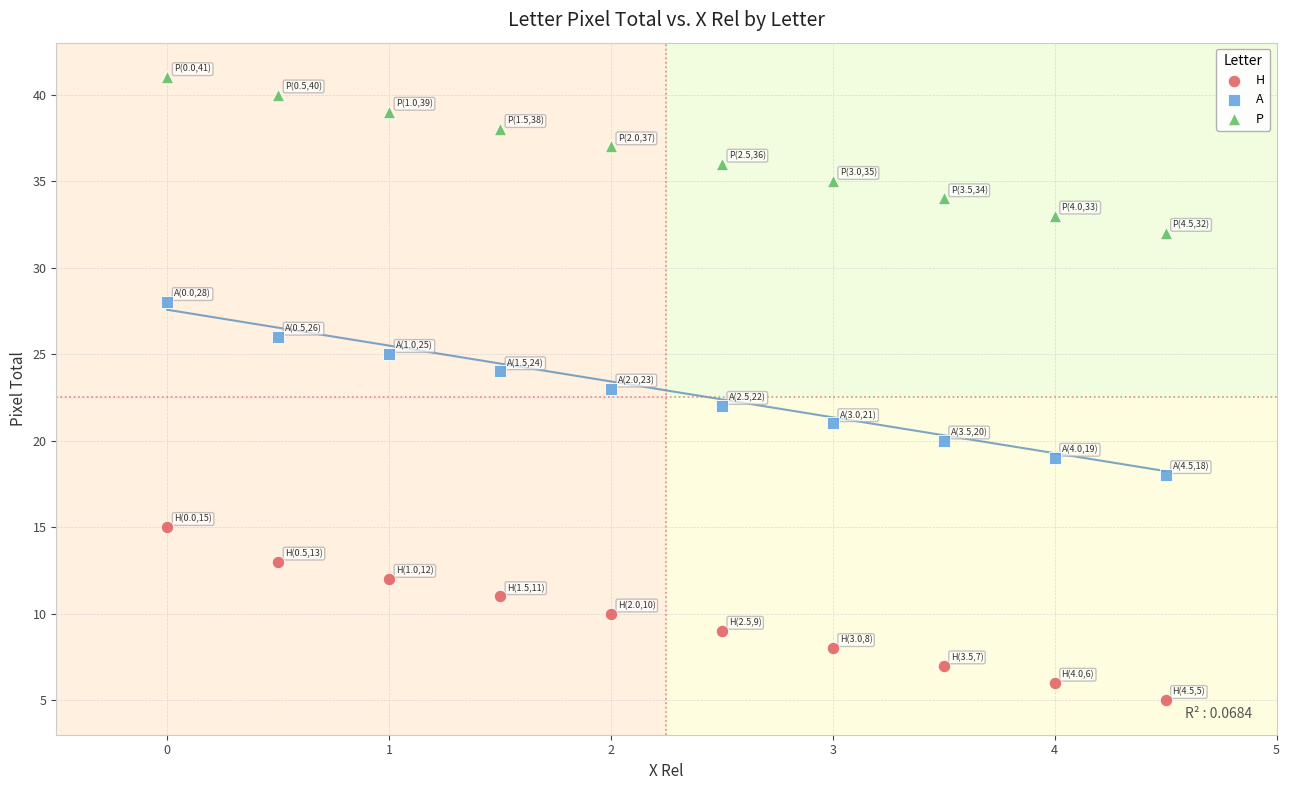

What are all the series names shown in the legend?

H, A, P